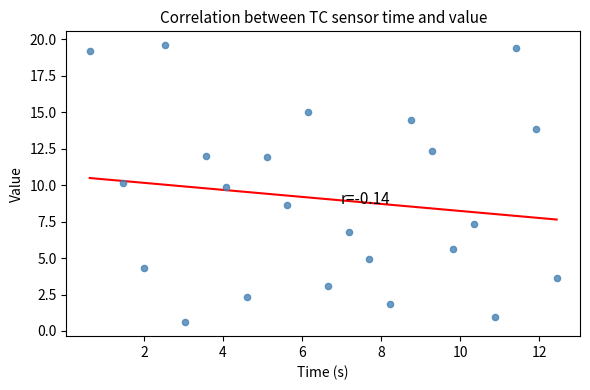

What is the range of Y values (max minus min)?

19.0